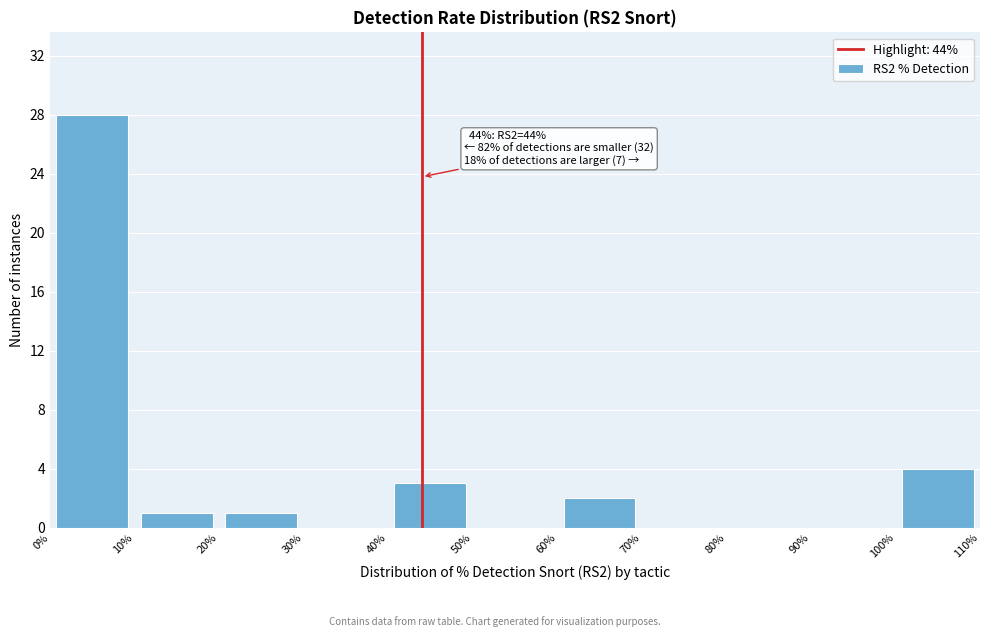

Which range on the x-axis has the tallest bar?

0% to 10%